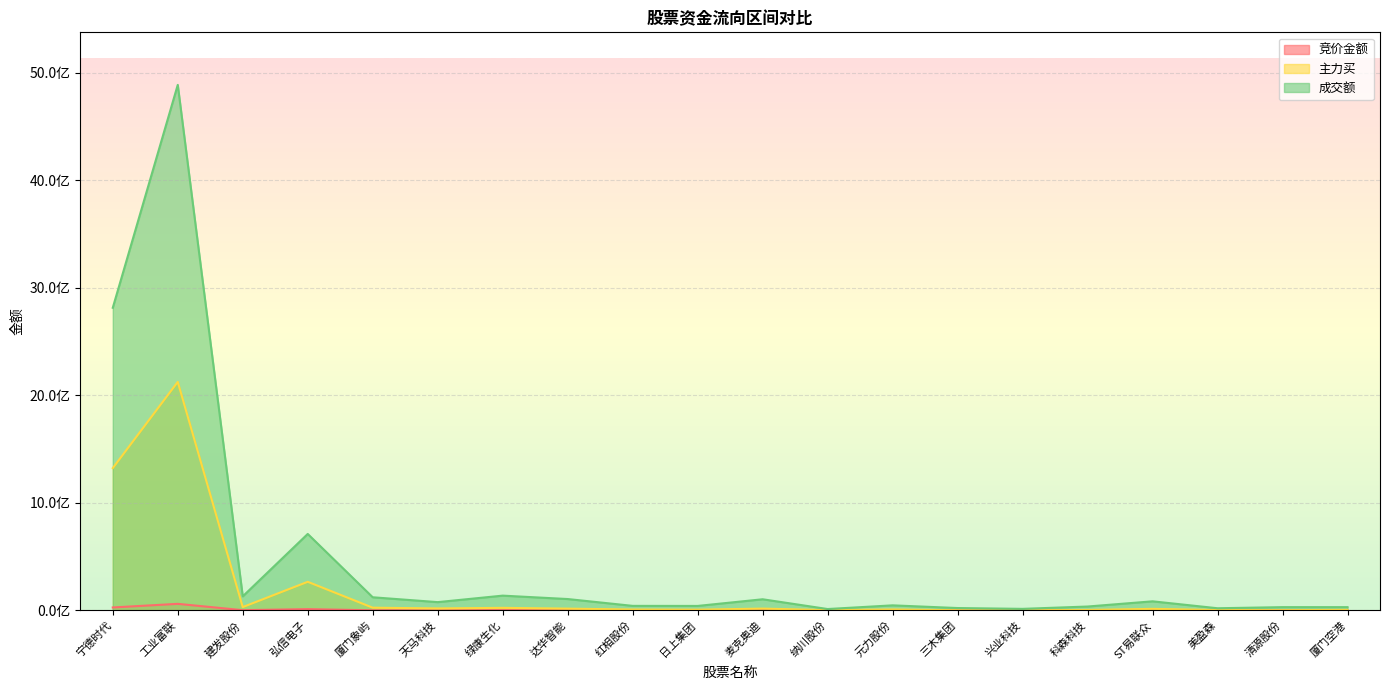

What is the value of the 成交额 point at the 5th from the left?

121278700